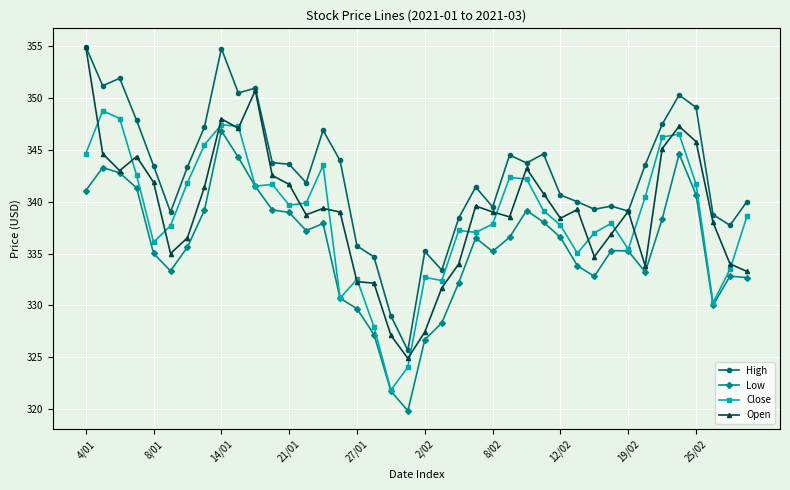

True or false: Low and High cross at least once.

False